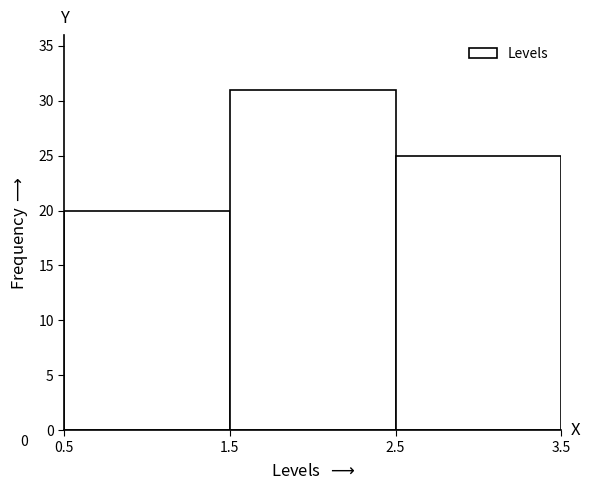

Which range on the x-axis has the tallest bar?

1.5 to 2.5